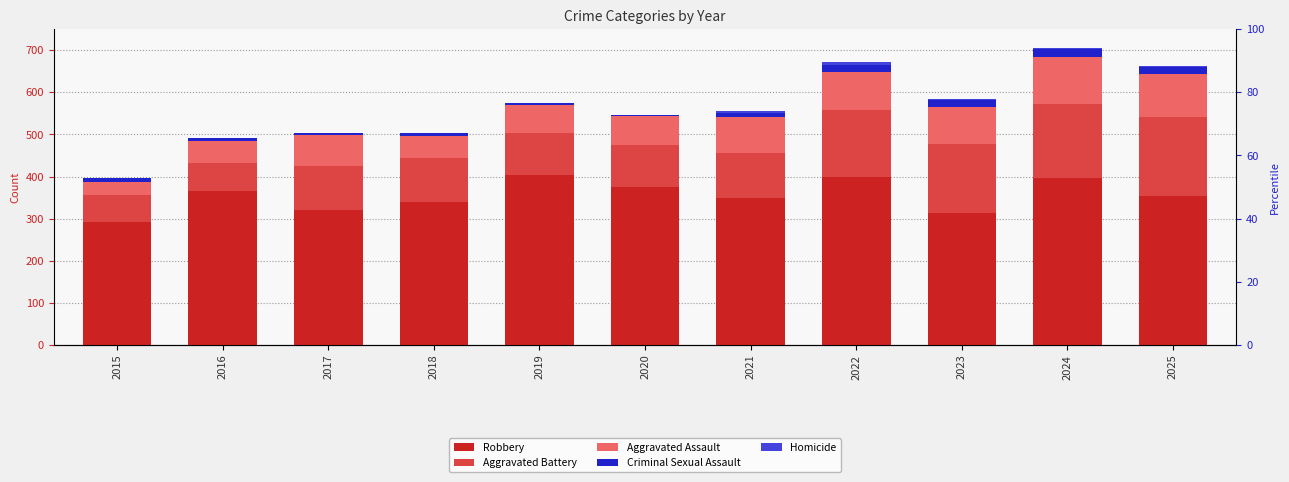

Where is Robbery nearest to the value 348?

2021